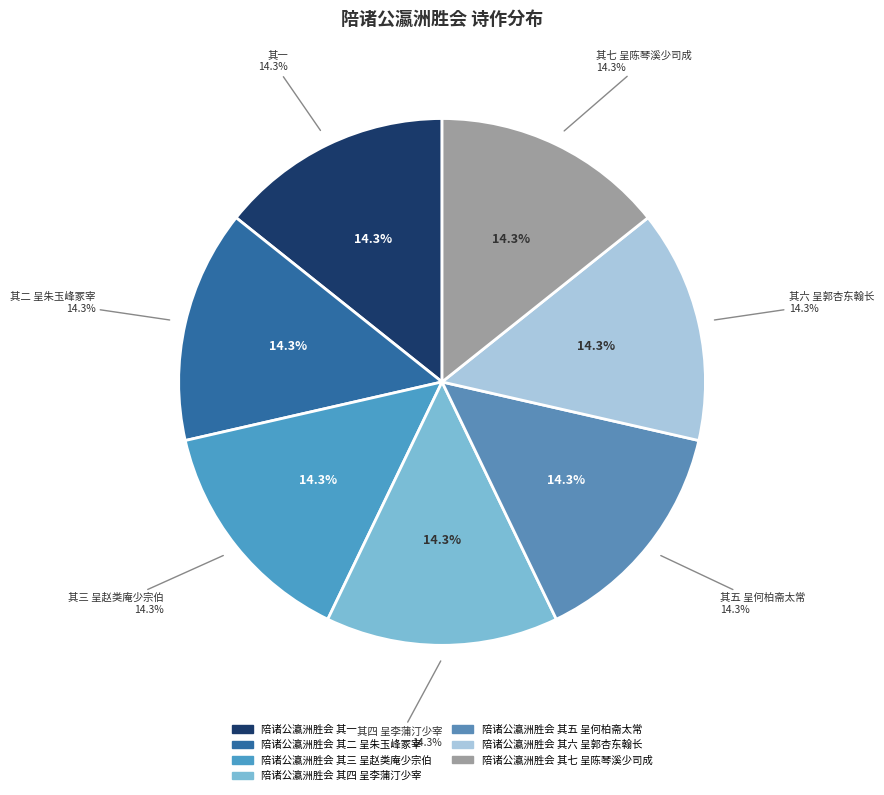

What is the largest slice in the pie chart?

陪诸公瀛洲胜会 其七 呈陈琴溪少司成